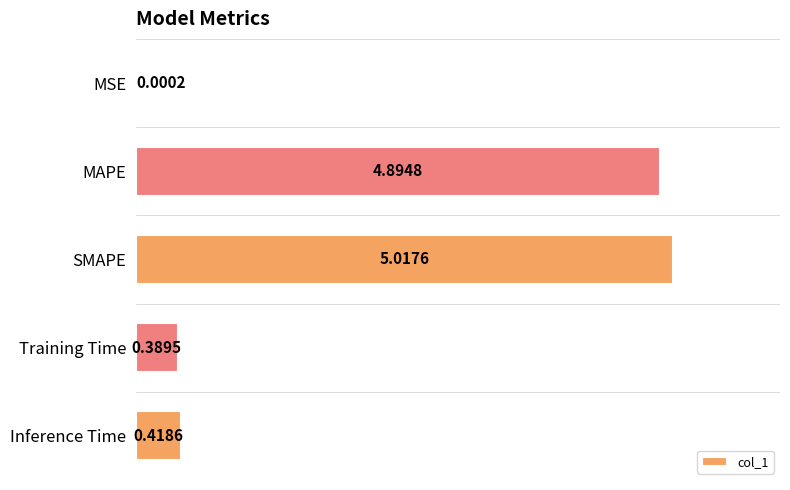

What is the sum of all values?

10.7